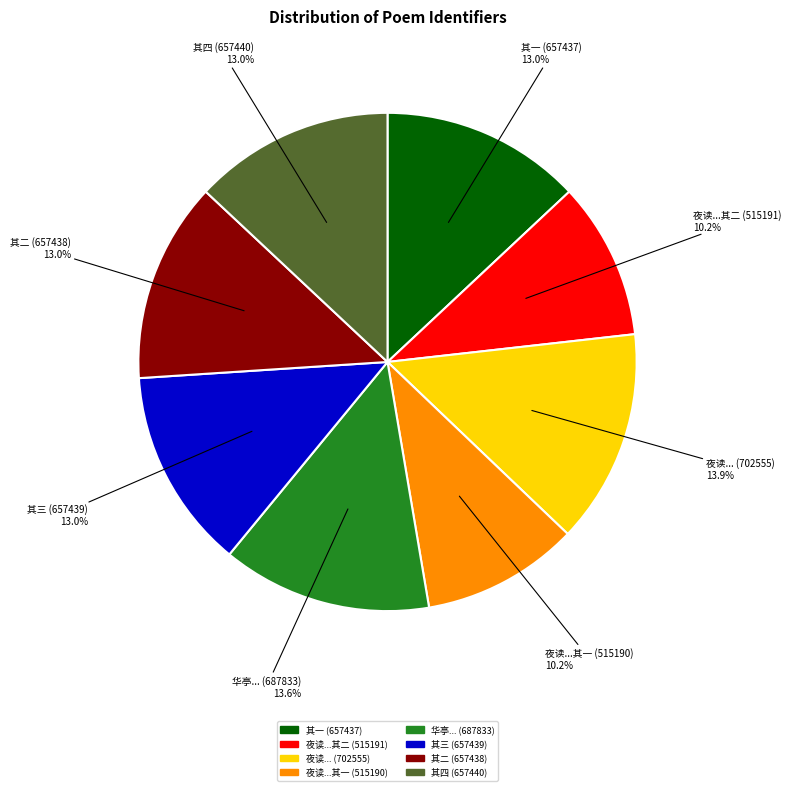

How many segments does this pie chart have?

8